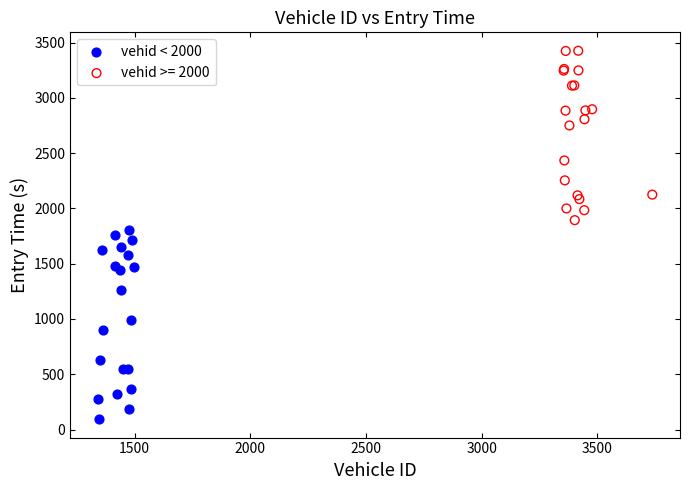

Which series has the largest Y range (max minus min)?

vehid < 2000